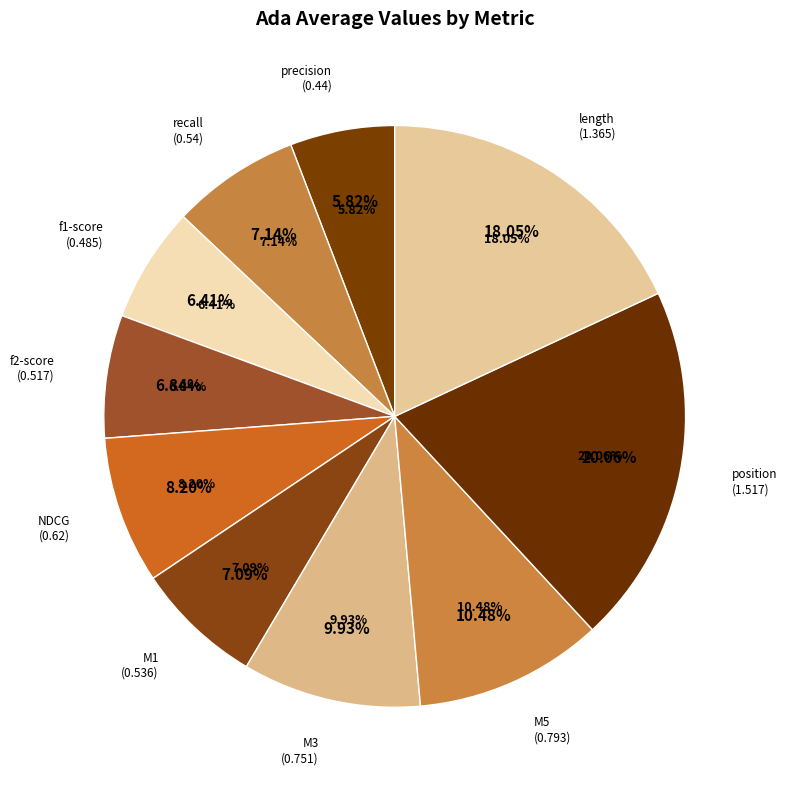

Is stats_for_length (x of gs) the majority of the pie?

No